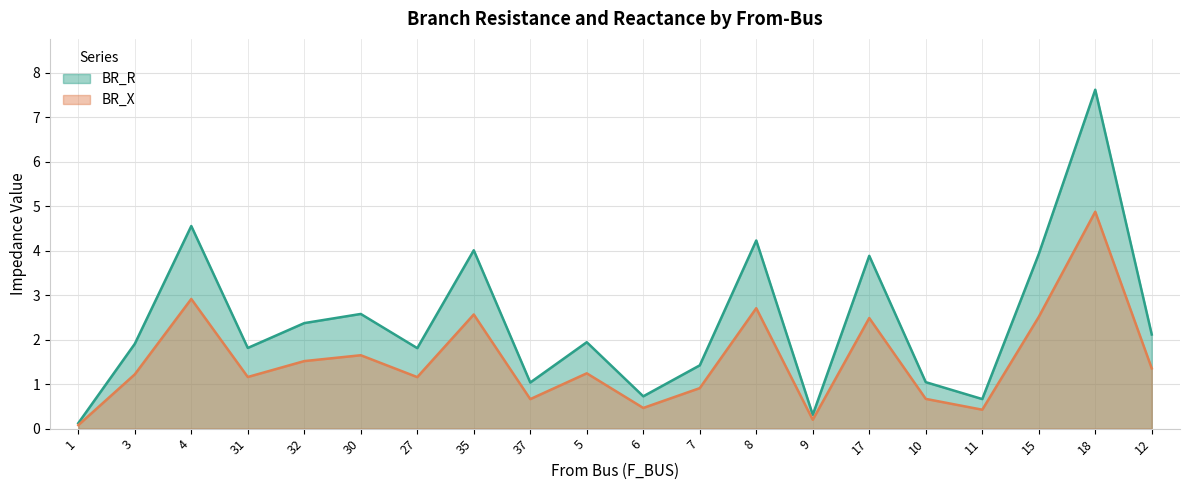

What is the total value across all series at 30?

4.2